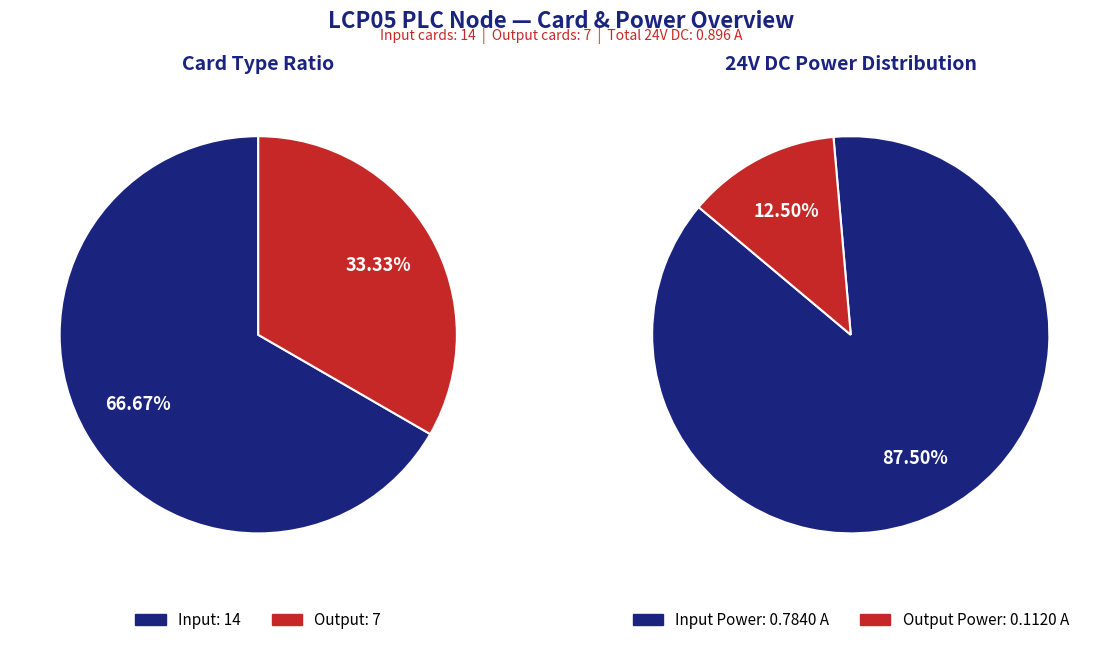

How much of the chart is everything except Output?

66.7%